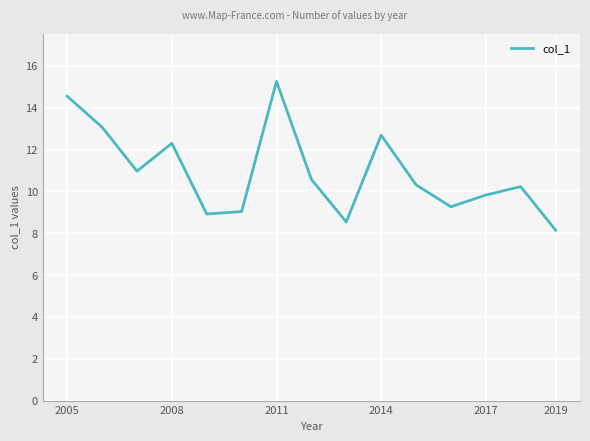

What is the difference between the maximum and minimum values?

7.1